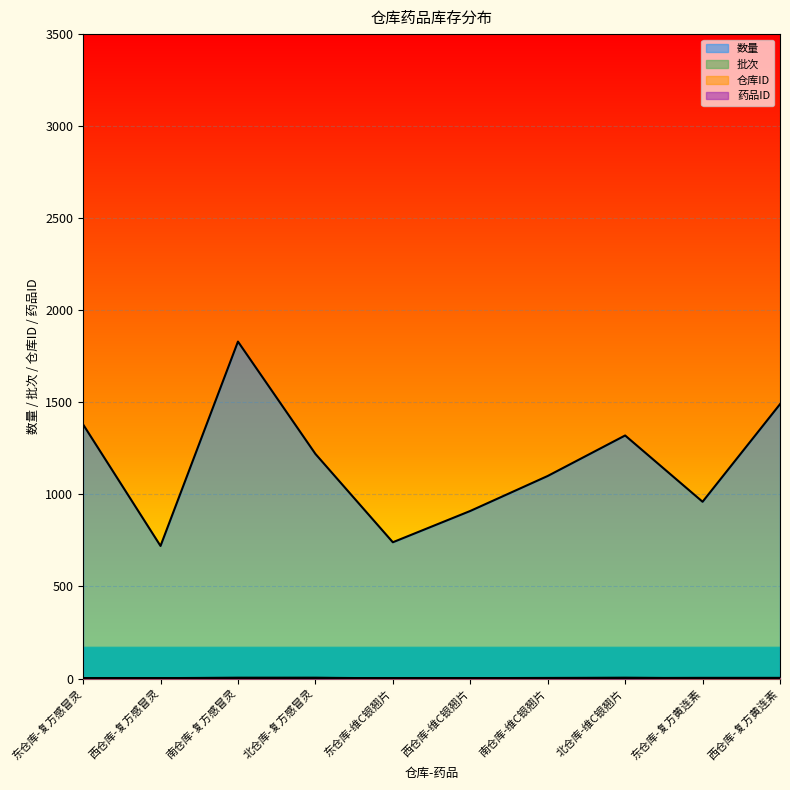

What is the sum of the 仓库ID values at 东仓库-维C银翘片 and 北仓库-维C银翘片?

5